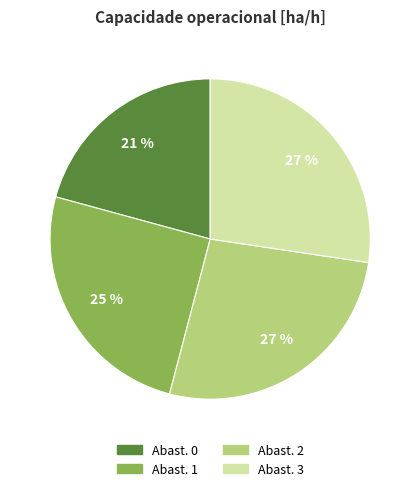

To the nearest percent, what is the average slice percentage?

25%